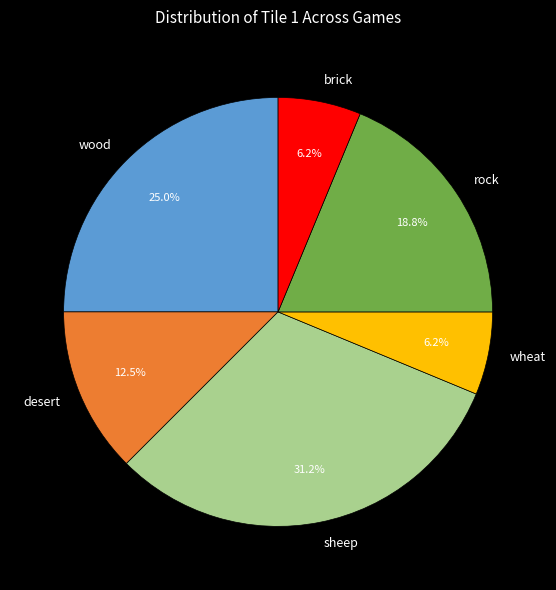

How many segments does this pie chart have?

6